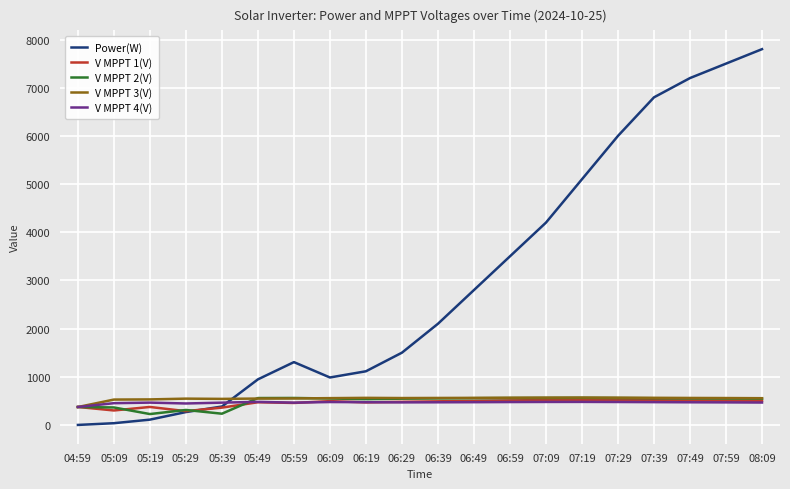

The Power(W) series shows 6859.9 at 07:19. True or false?

False